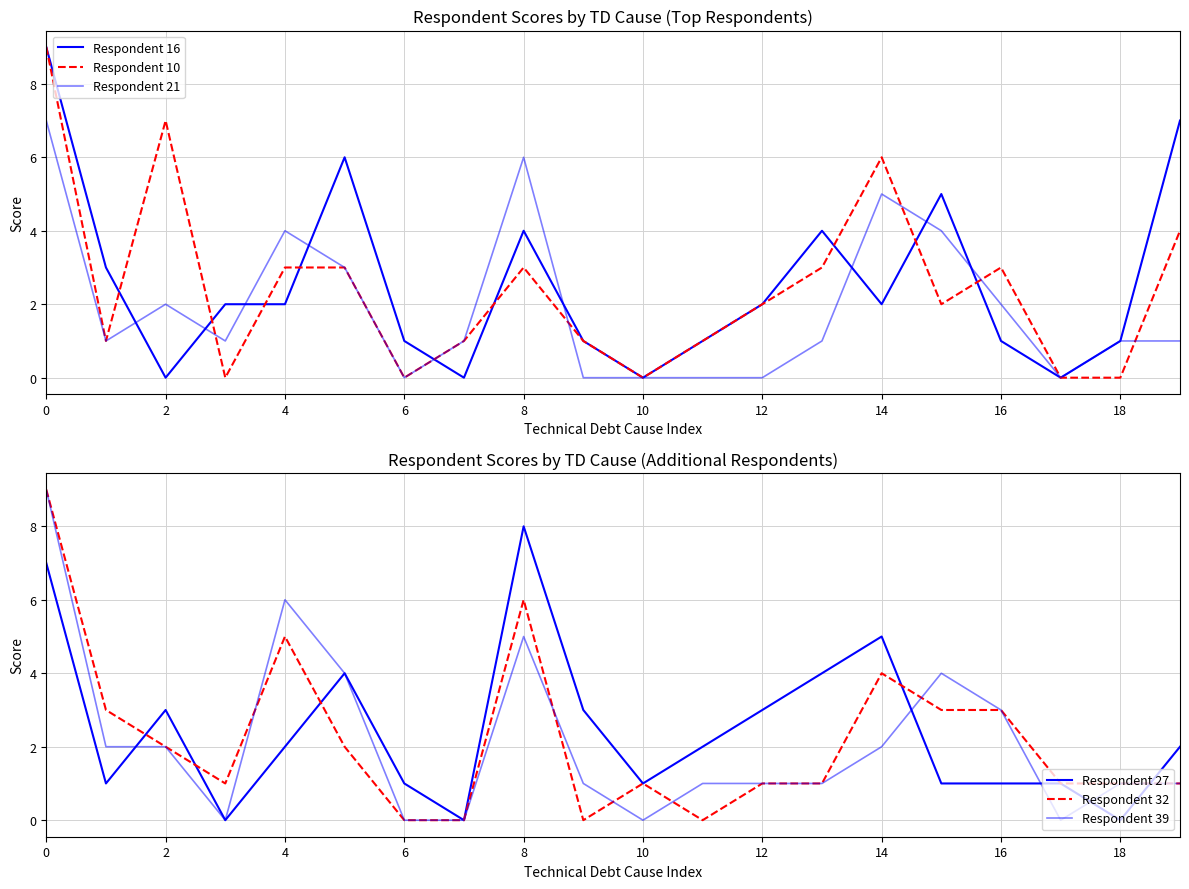

What is the greatest value displayed?

9